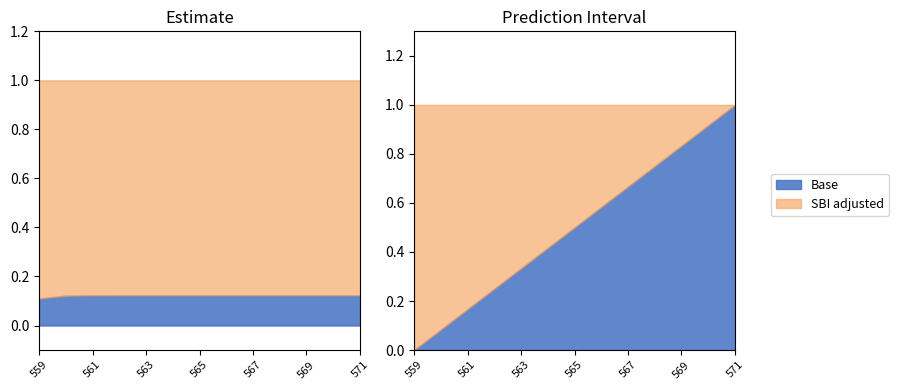

True or false: upper_pi has a value of 1.0 at 559.

True